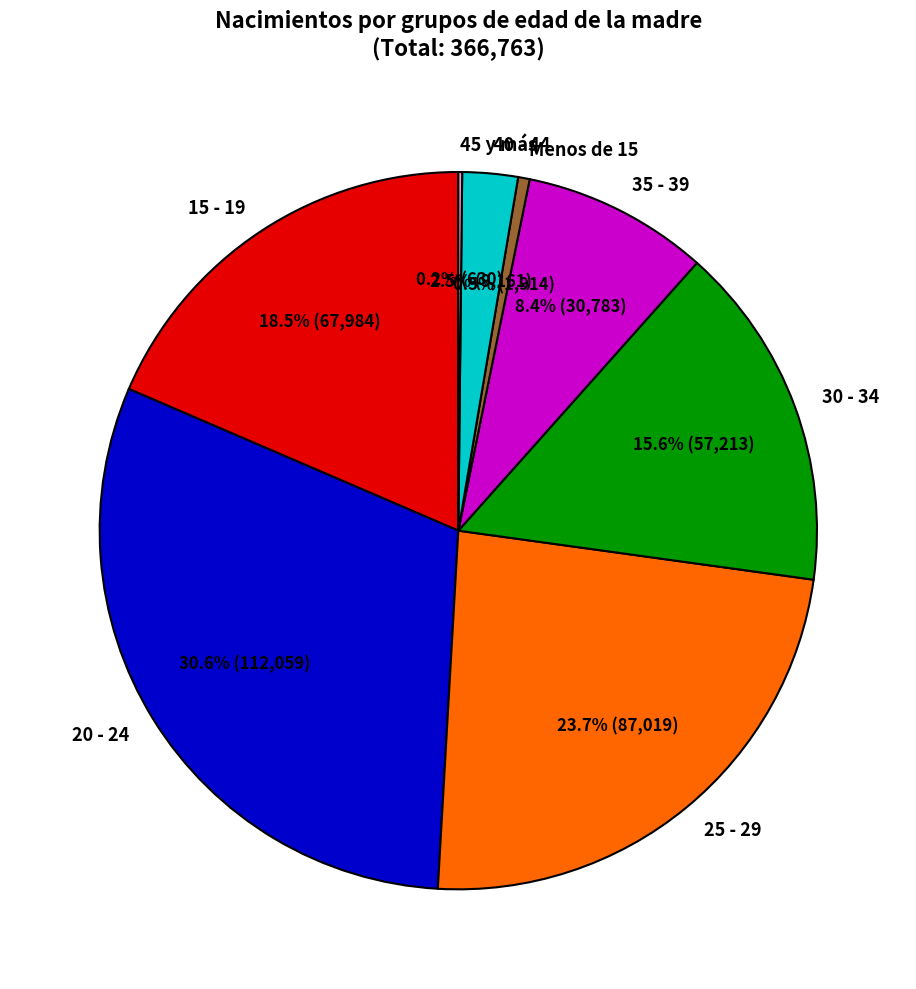

What percentage do 40 - 44 and Menos de 15 together represent?

3.0%